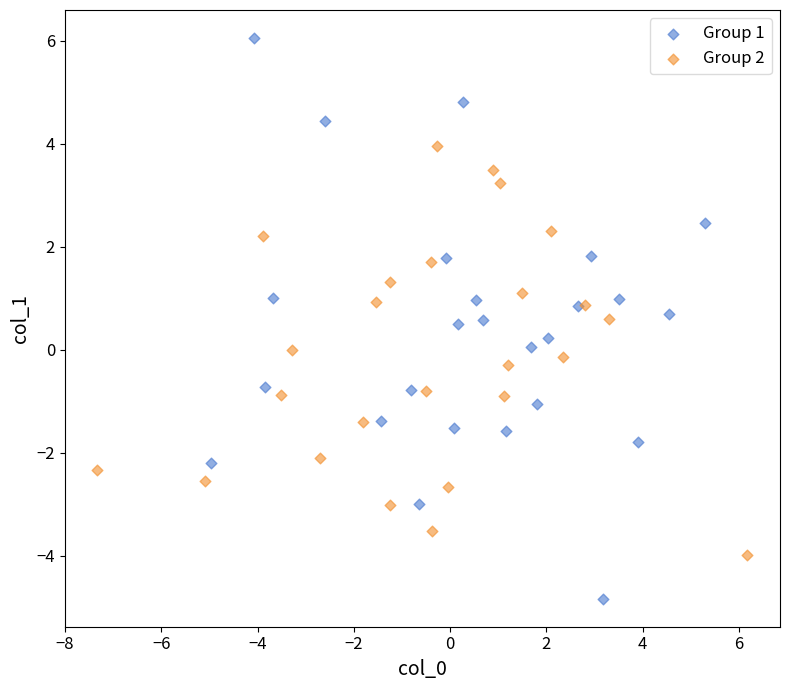

Which series contains the highest Y value?

Group 1